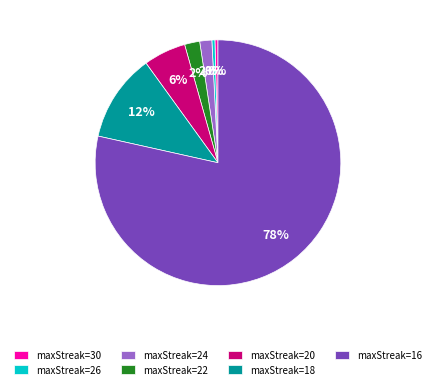

How many segments does this pie chart have?

7